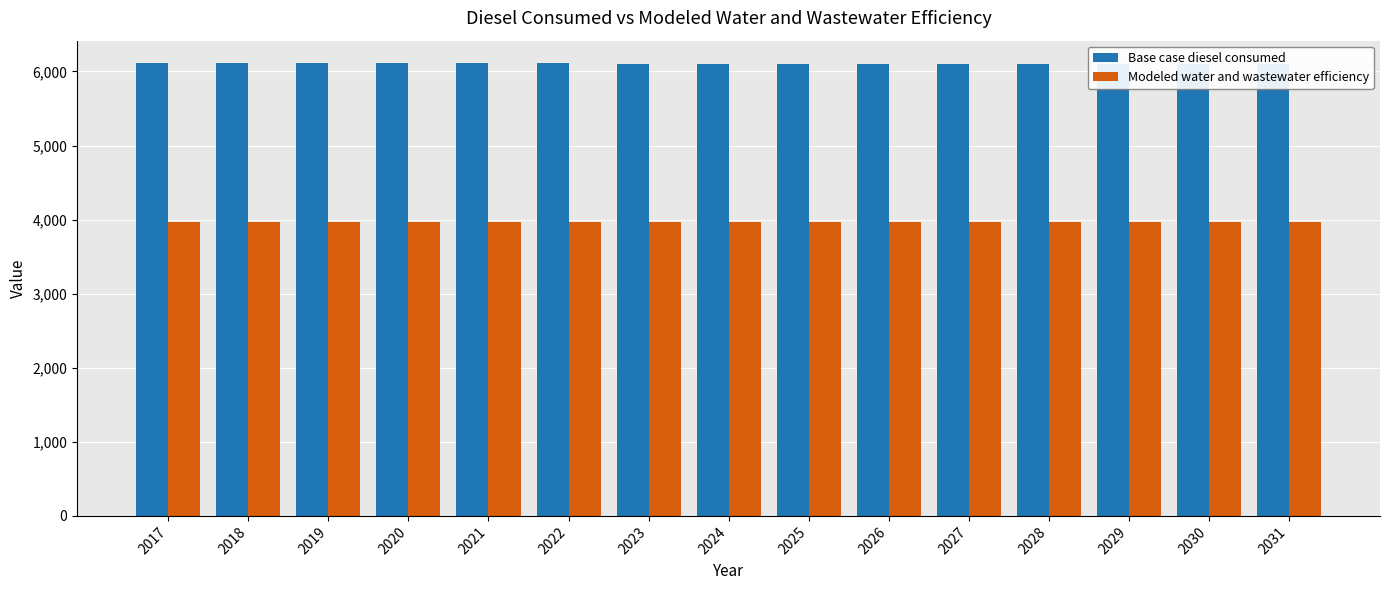

List the series in order of their peak value, lowest first.

Modeled water and wastewater efficiency, Base case diesel consumed